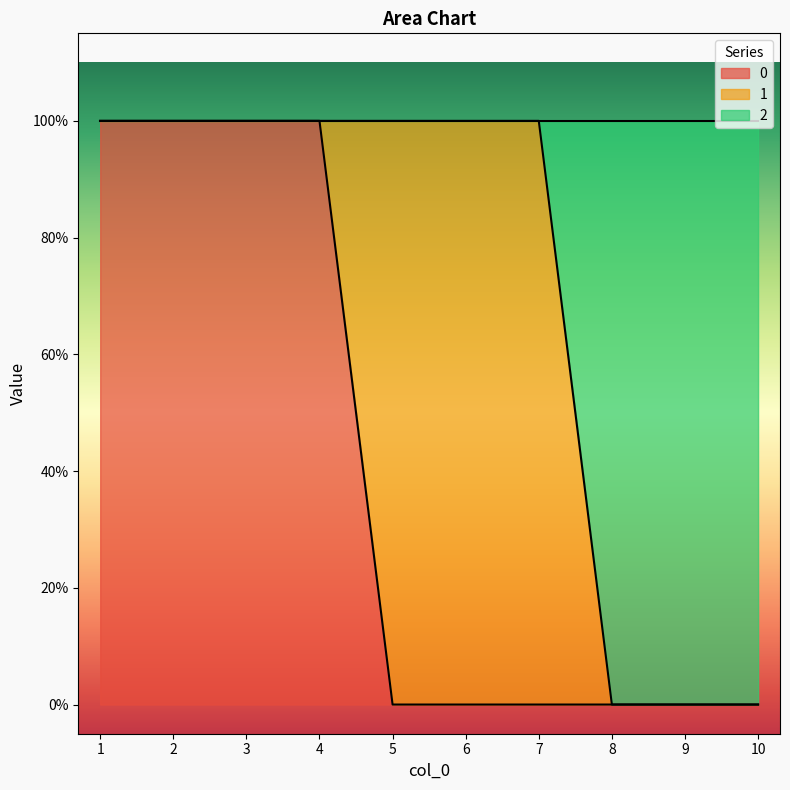

What is the difference between the 2 values at 2 and 9?

1